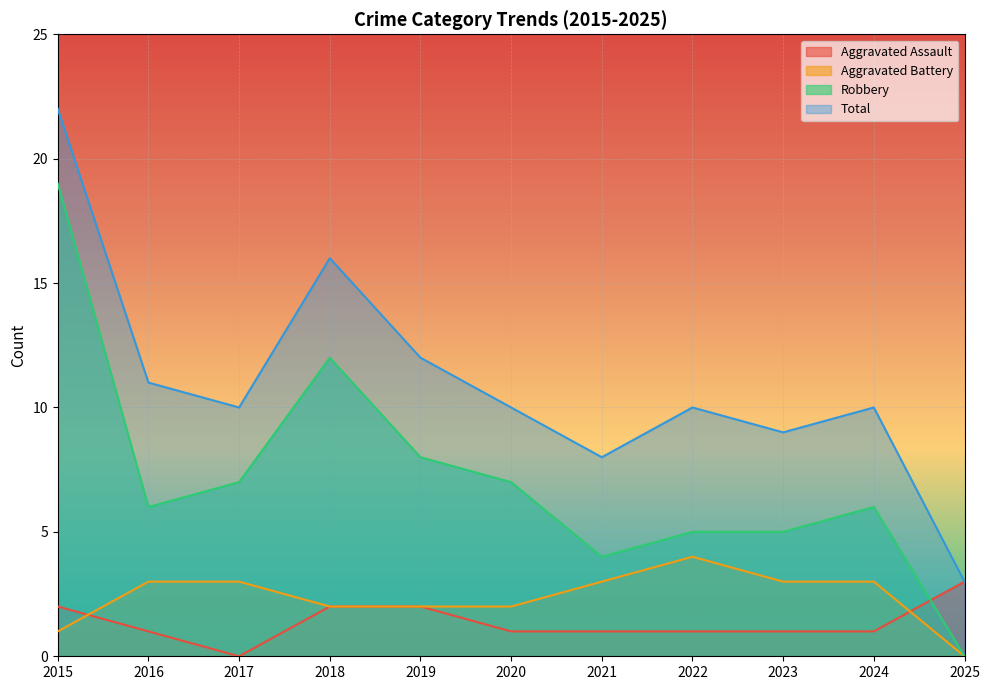

Is it true that Total equals 10 at 2017?

True